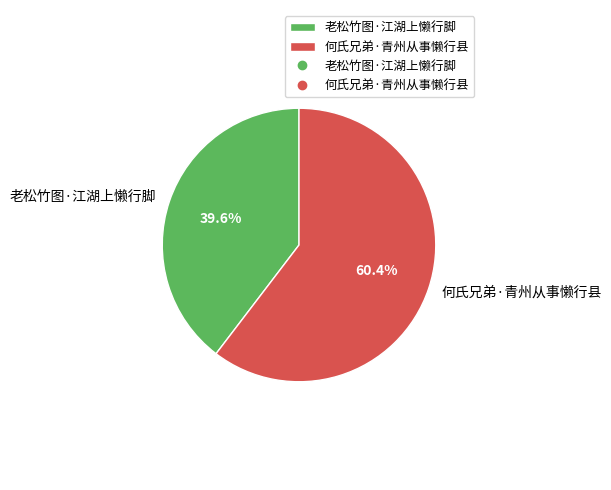

Is it true that 老松竹图·江湖上懒行脚 is 46% of the pie?

False